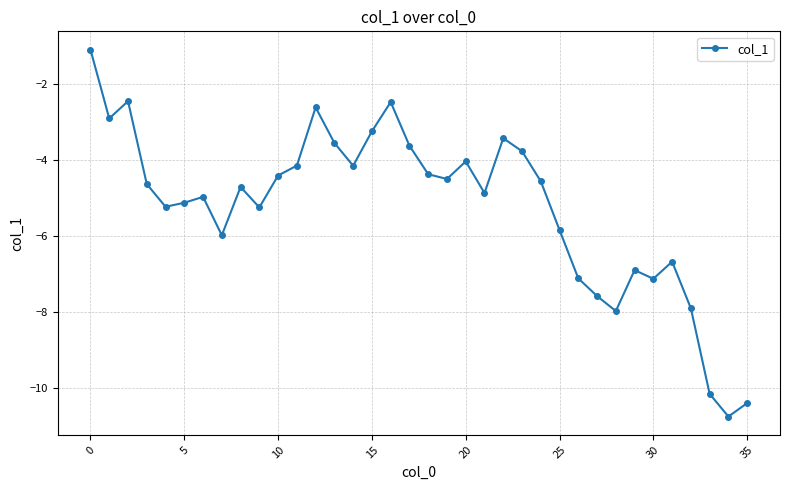

What is the difference between the maximum and minimum values?

9.7